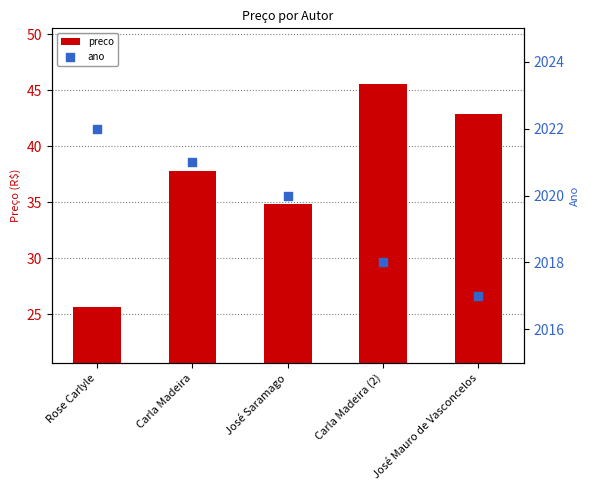

What are all the series names shown in the legend?

preco, ano